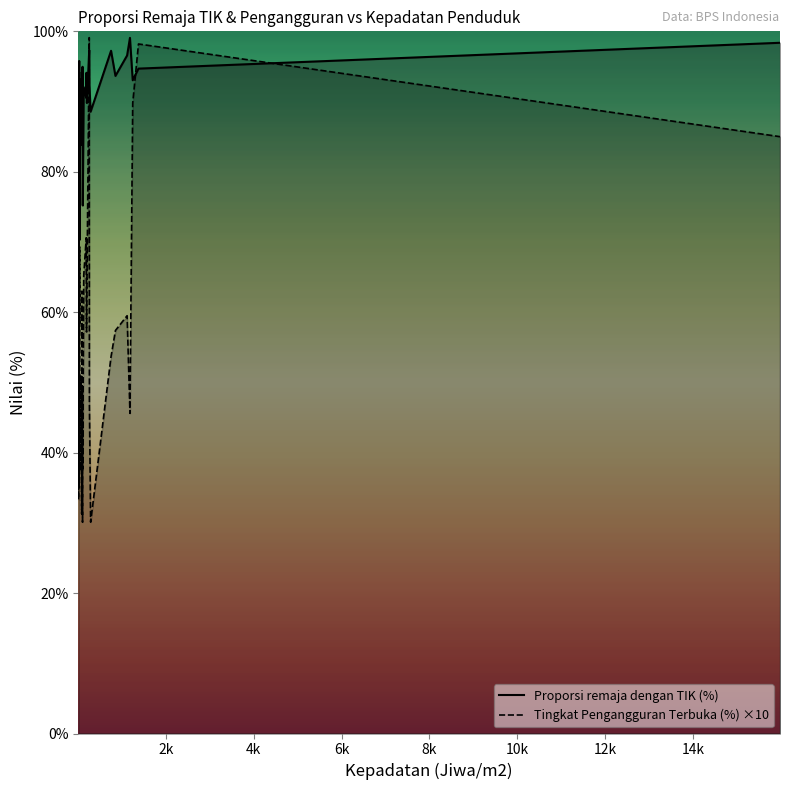

List the series in order of their overall mean, lowest first.

Tingkat Pengangguran Terbuka (%) ×10, Proporsi remaja dengan TIK (%)